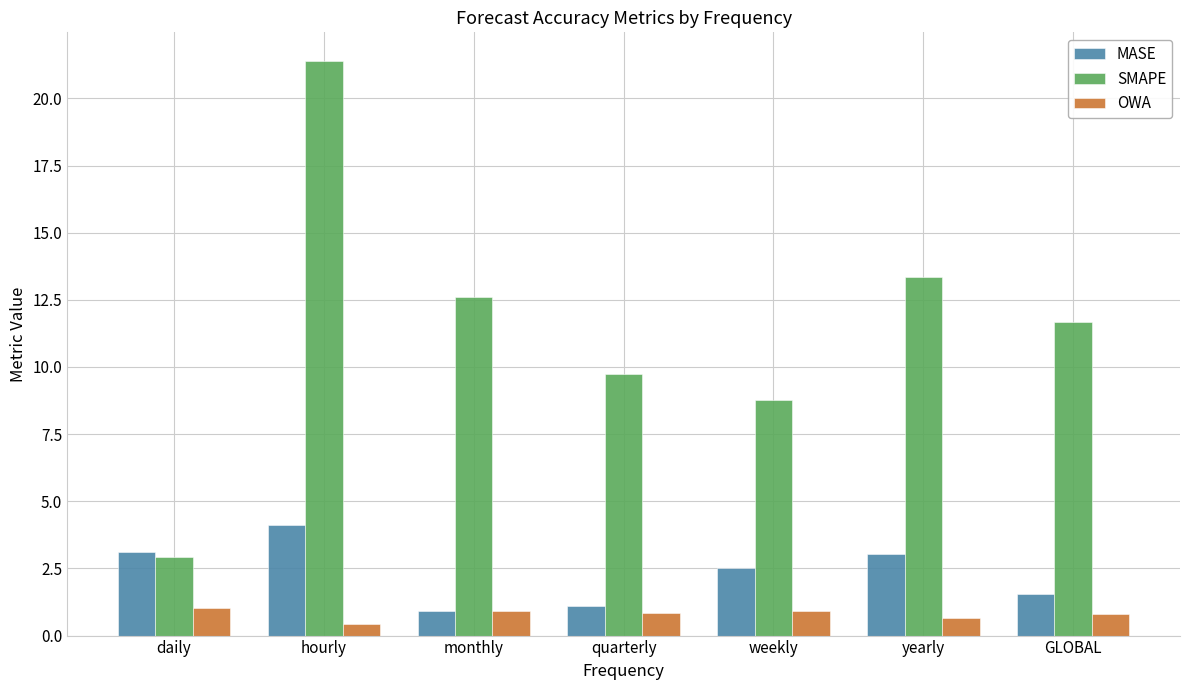

What is the difference between the maximum and second lowest values in the SMAPE series?

12.6